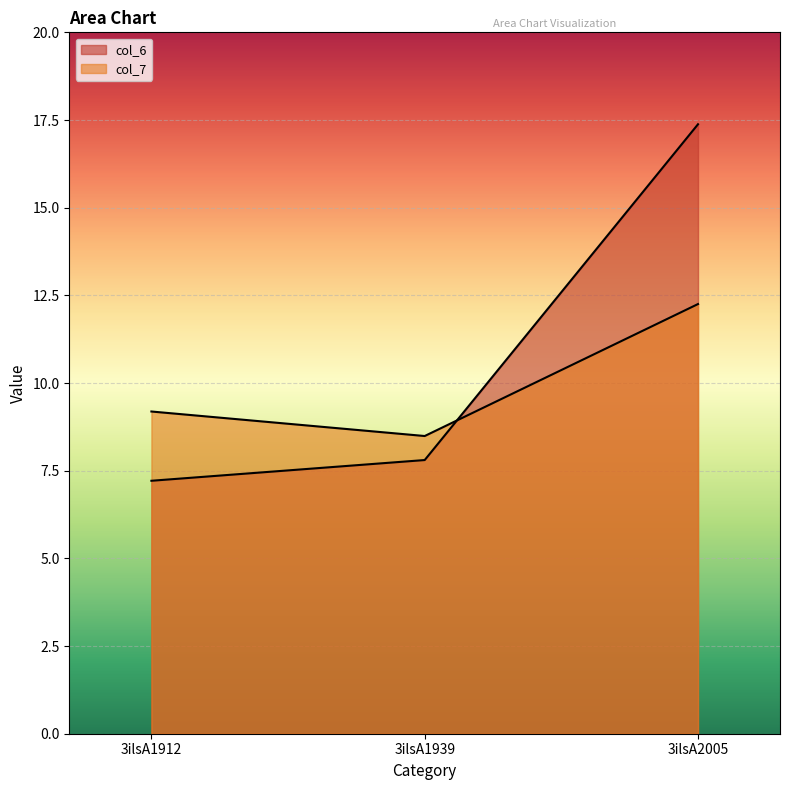

What is the lowest value of the col_7 series?

8.5